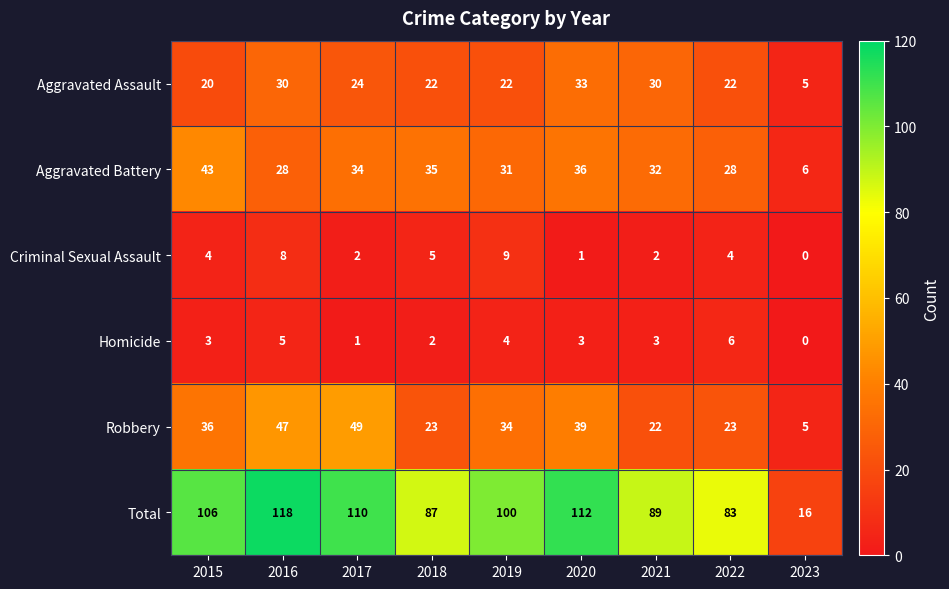

At which category is the sum across all series the highest?

2016